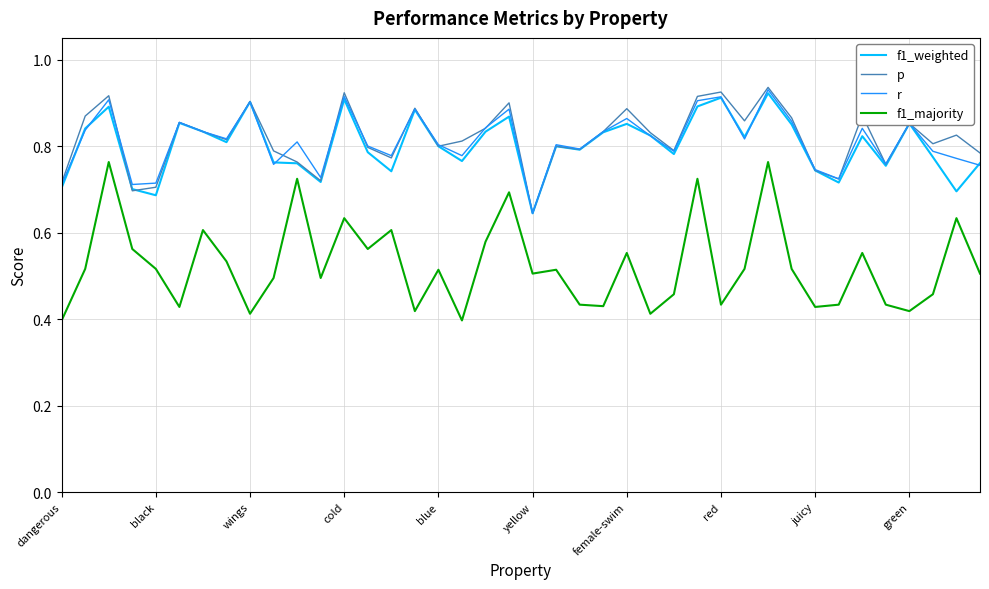

Which series has the widest spread of values?

f1_majority